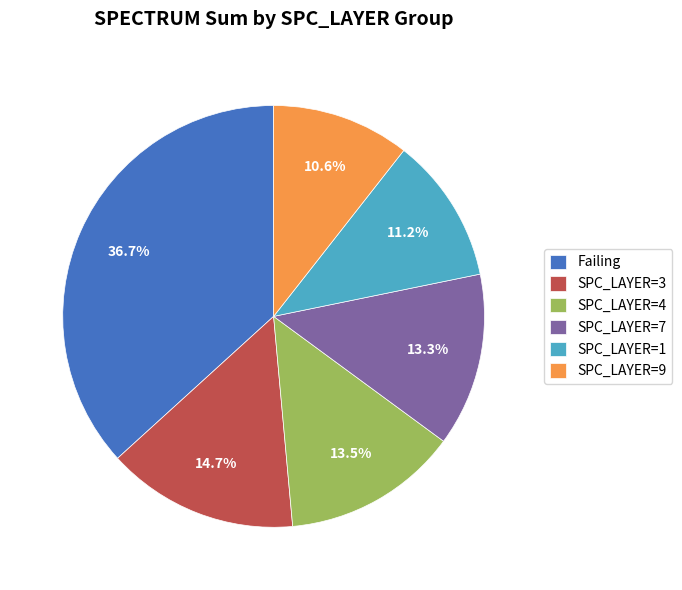

To the nearest percent, what is the average slice percentage?

17%